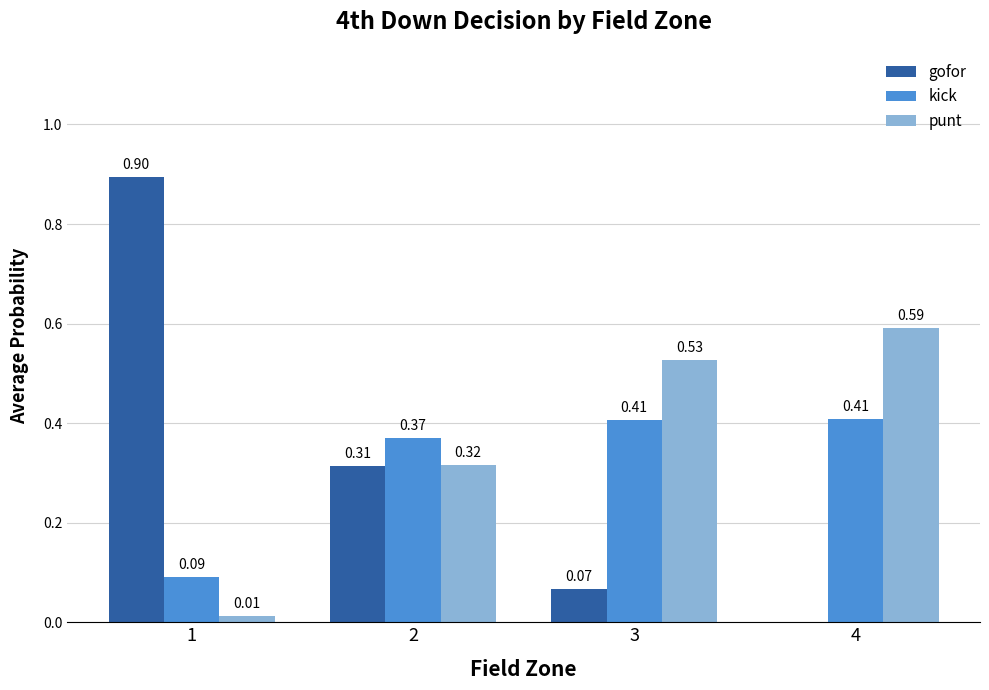

What is the sum of all kick values?

1.3